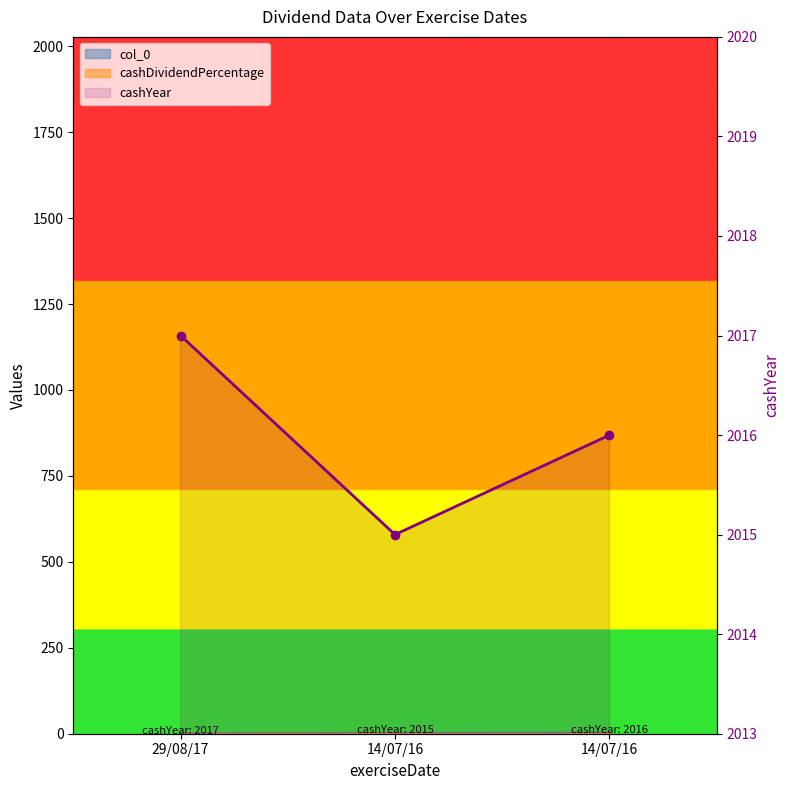

What is the minimum value shown in the chart?

2015